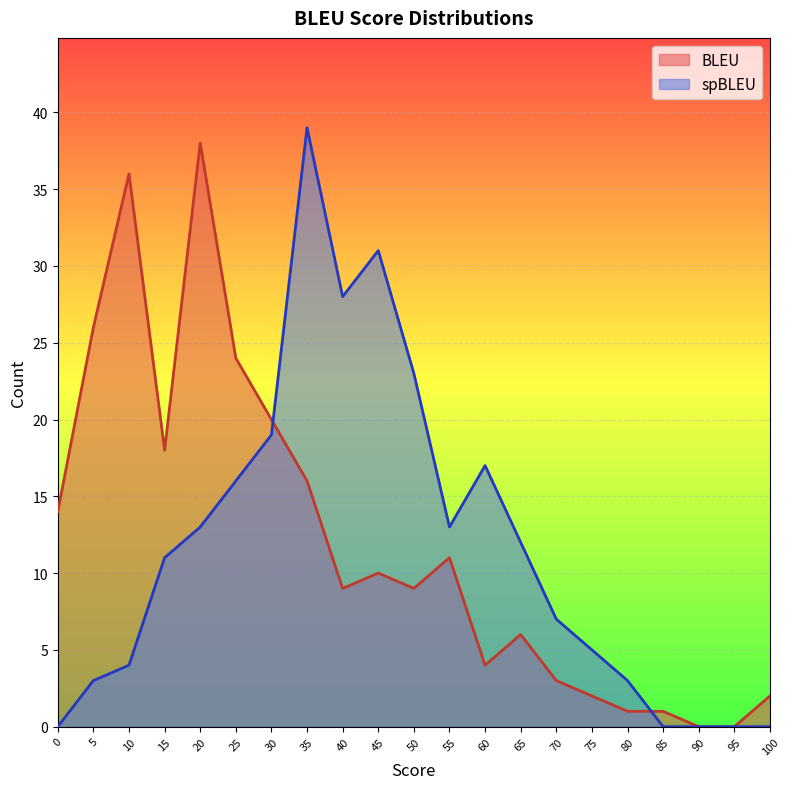

The BLEU series shows 6 at 35. True or false?

False